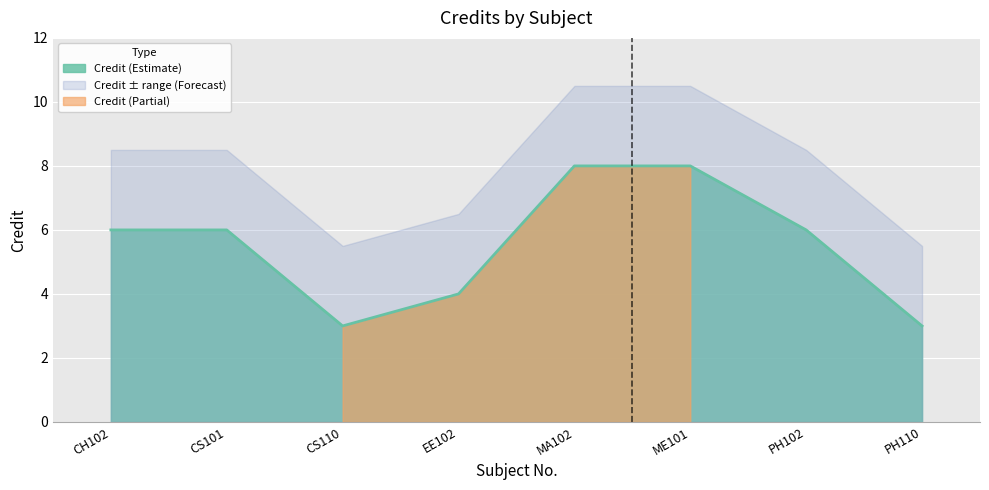

Rank the categories by value from highest to lowest.

MA102, ME101, CH102, CS101, PH102, EE102, CS110, PH110